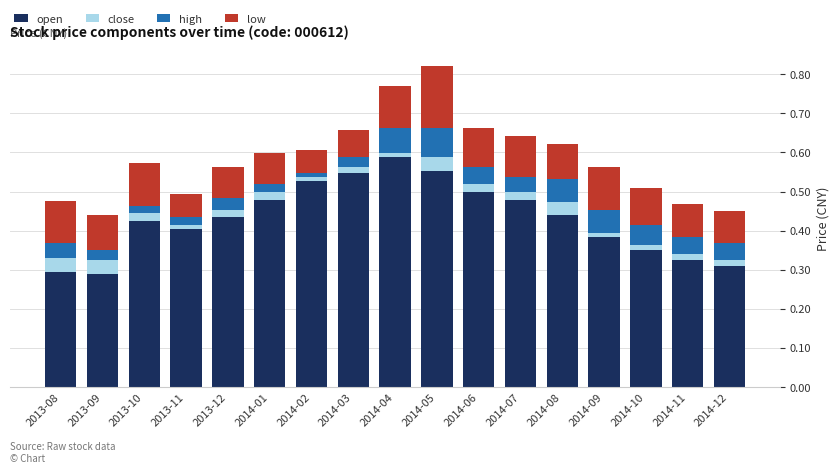

What is the total value across all series at 2014-05?

0.8